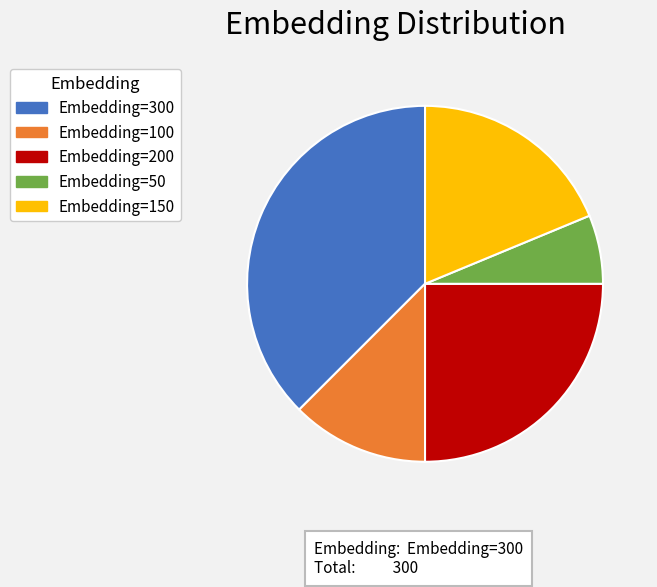

Rank the categories by value from lowest to highest.

Embedding=50, Embedding=100, Embedding=150, Embedding=200, Embedding=300